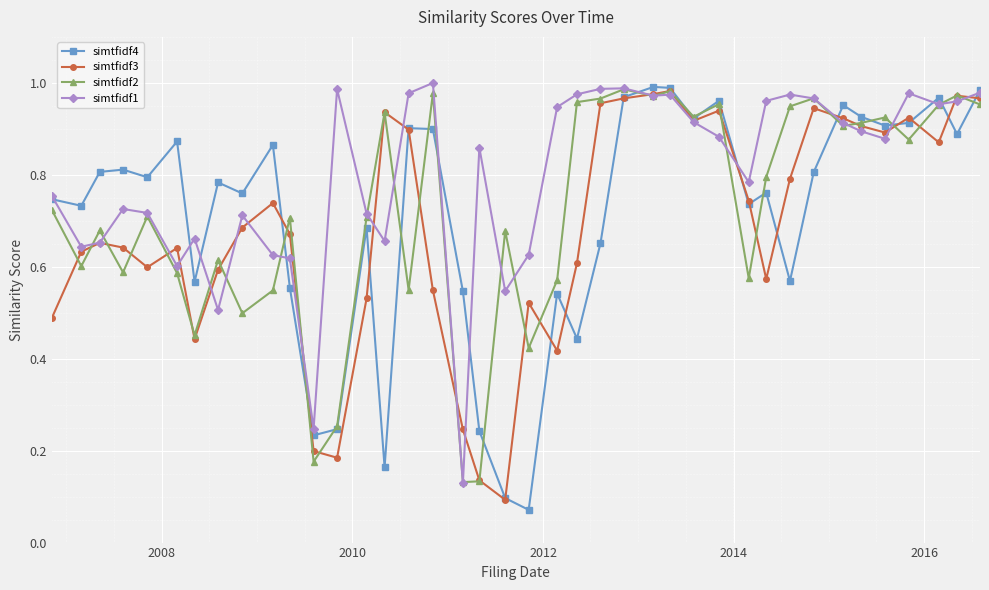

At how many categories does at least one series exceed 0?

40